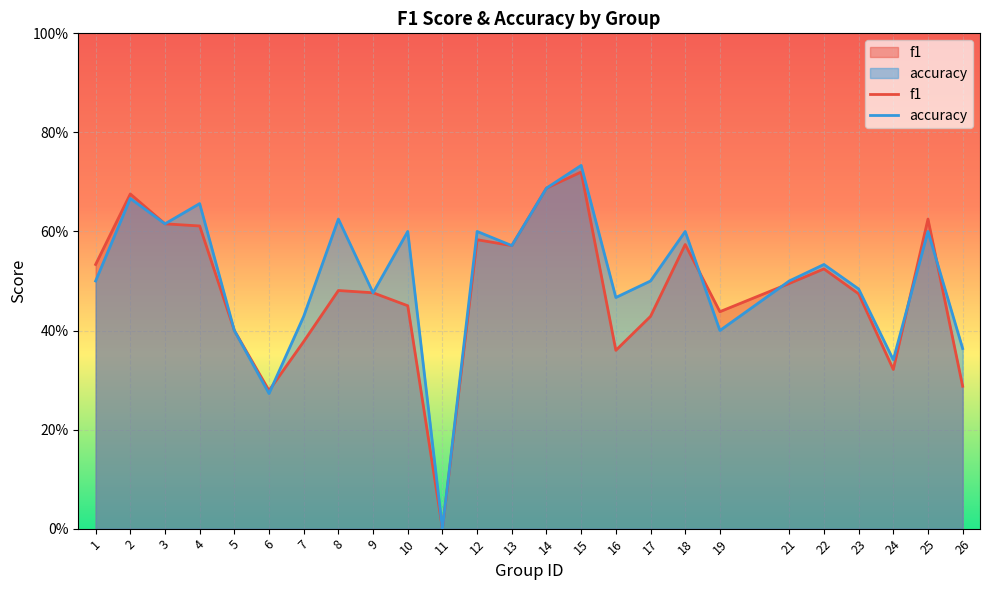

What is the difference between the f1 values at 14 and 25?

0.1